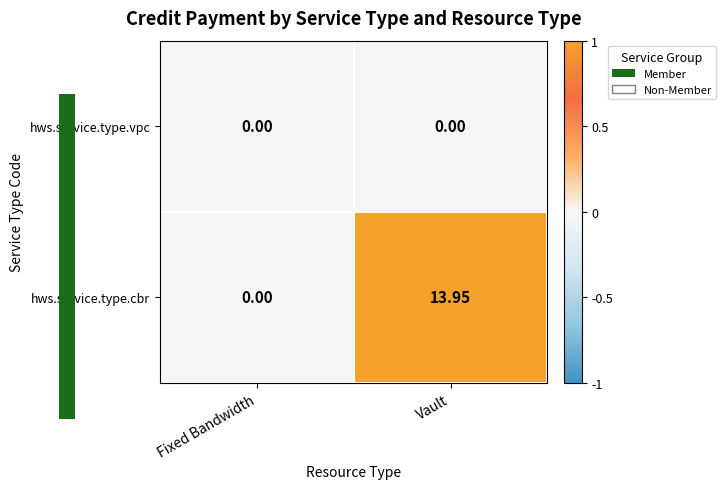

At which category is the sum across all series the highest?

Vault